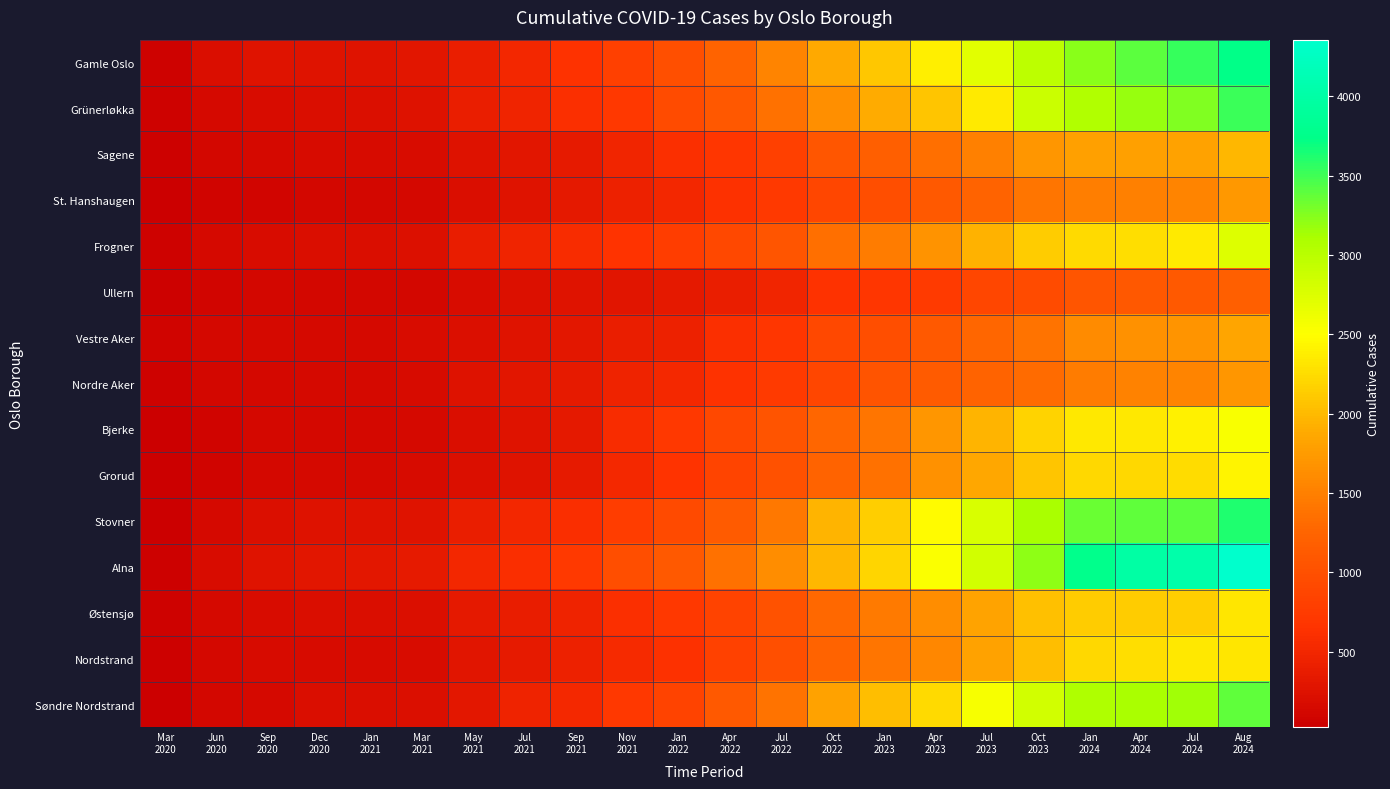

List the series in order of their peak value, highest first.

Alna, Gamle Oslo, Stovner, Grünerløkka, Søndre Nordstrand, Frogner, Bjerke, Grorud, Nordstrand, Østensjø, Sagene, Vestre Aker, St. Hanshaugen, Nordre Aker, Ullern